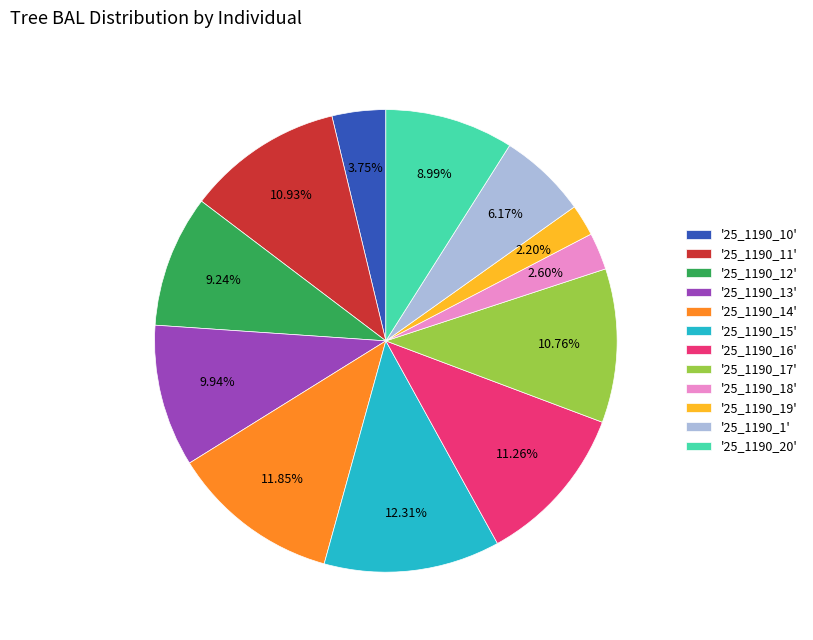

Does '25_1190_20' account for over 50% of the chart?

No